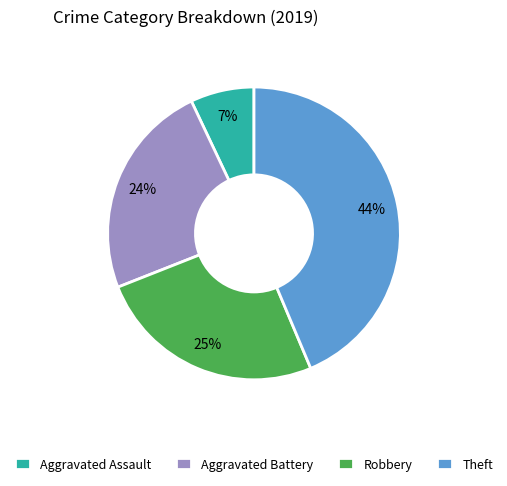

To the nearest percent, what percentage of the pie is Theft?

44%